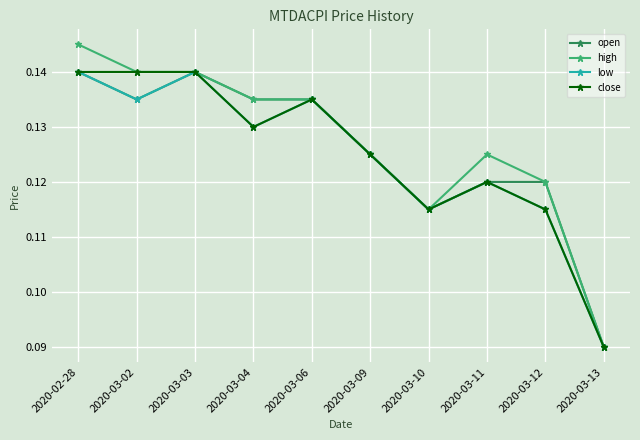

True or false: close has a value of 0.2 at 2020-03-12.

False